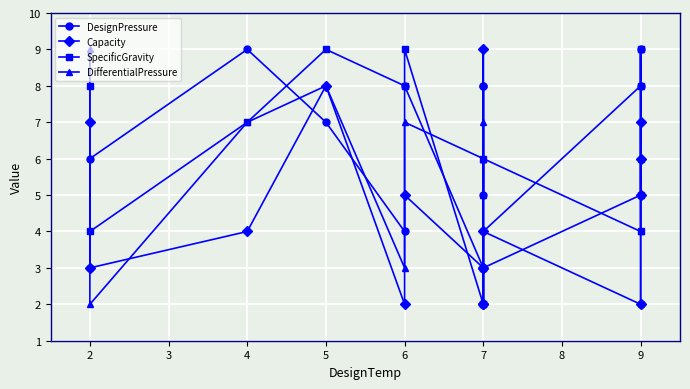

Rank the series by their maximum value, from lowest to highest.

DesignPressure, Capacity, SpecificGravity, DifferentialPressure